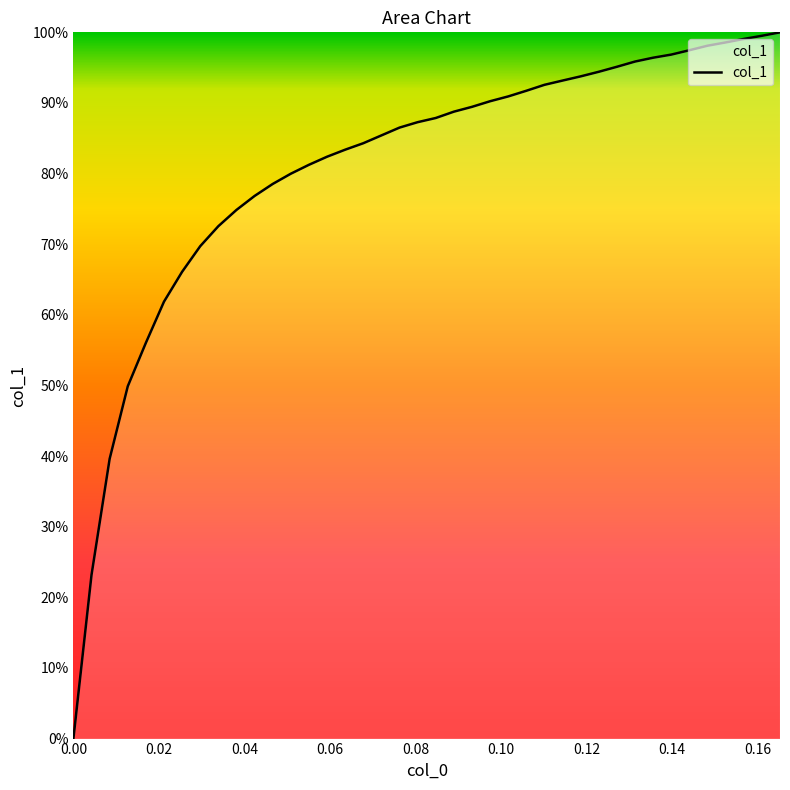

What is the greatest value displayed?

100.0